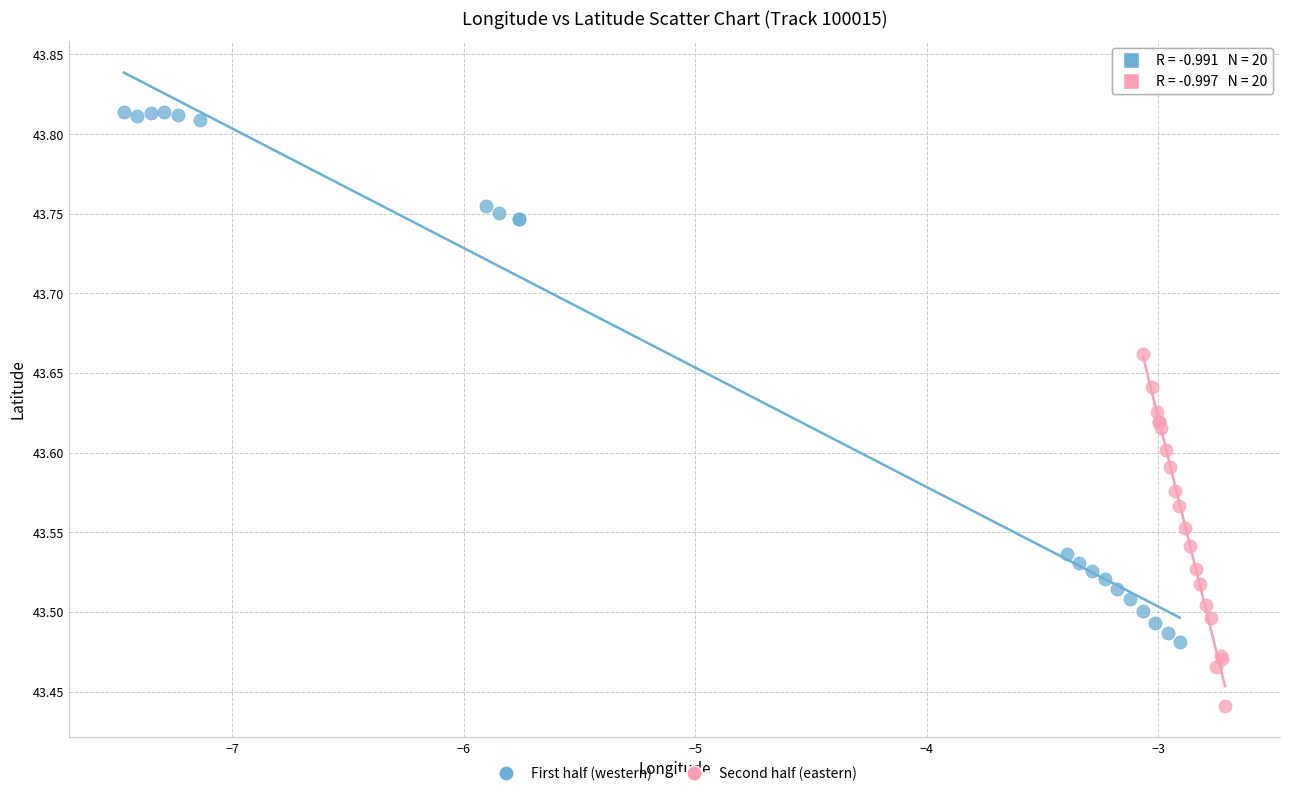

Which series contains the highest Y value?

First half (western)